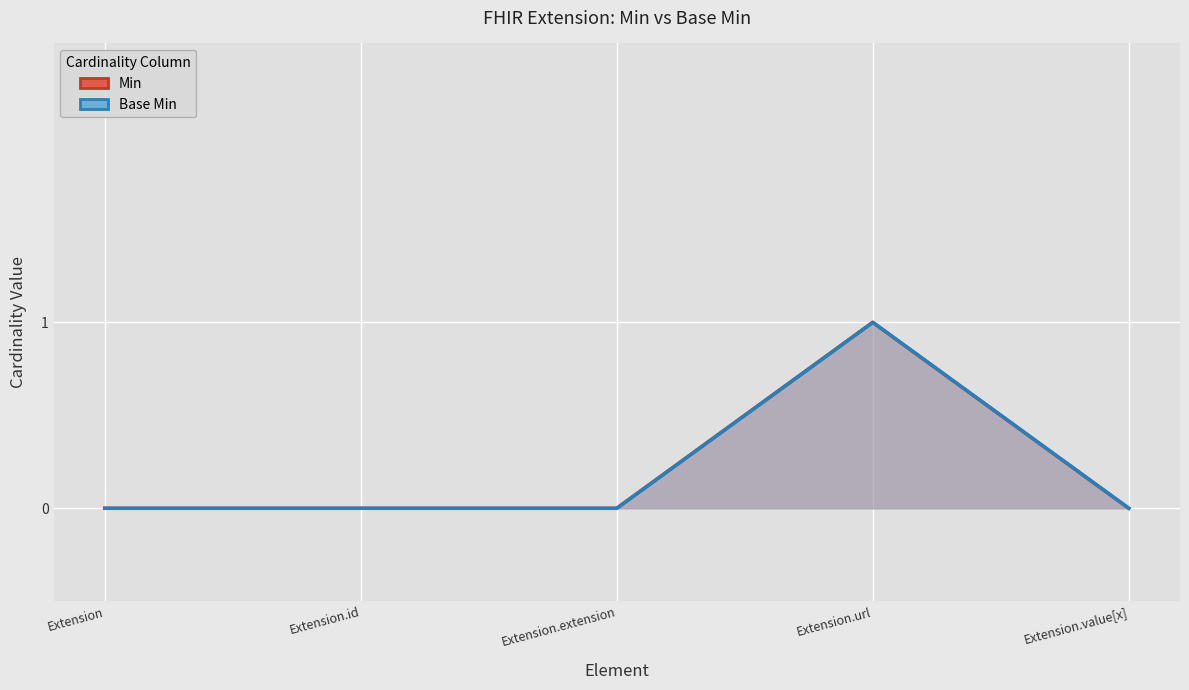

How many values in the Min series exceed 0?

1